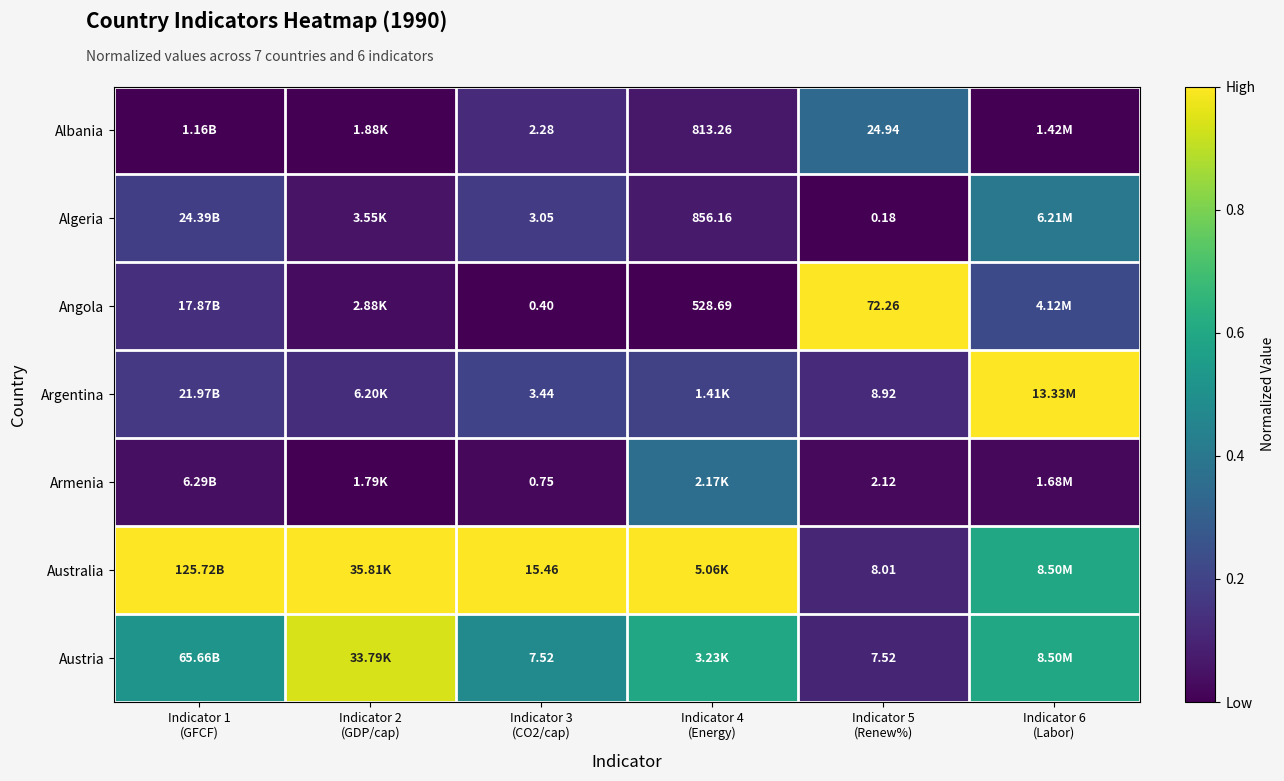

What is the sum of the Argentina values at Indicator 4 (Energy) and Indicator 5 (Renew%)?

0.3